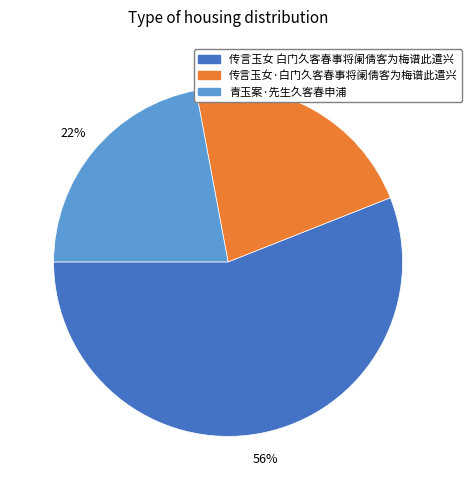

Combined, do 青玉案·先生久客春申浦 and 传言玉女 白门久客春事将阑倩客为梅谱此遣兴 account for over 50%?

Yes